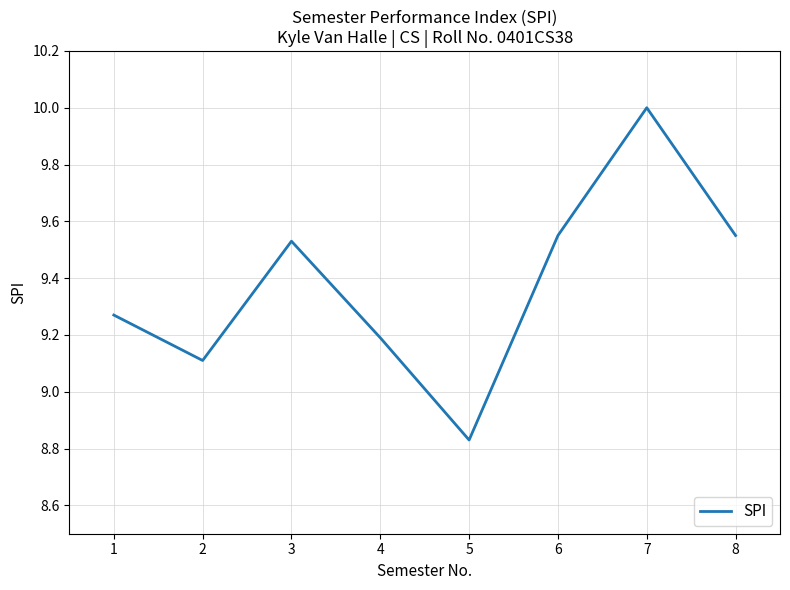

At which category does the chart reach its minimum across all series?

5